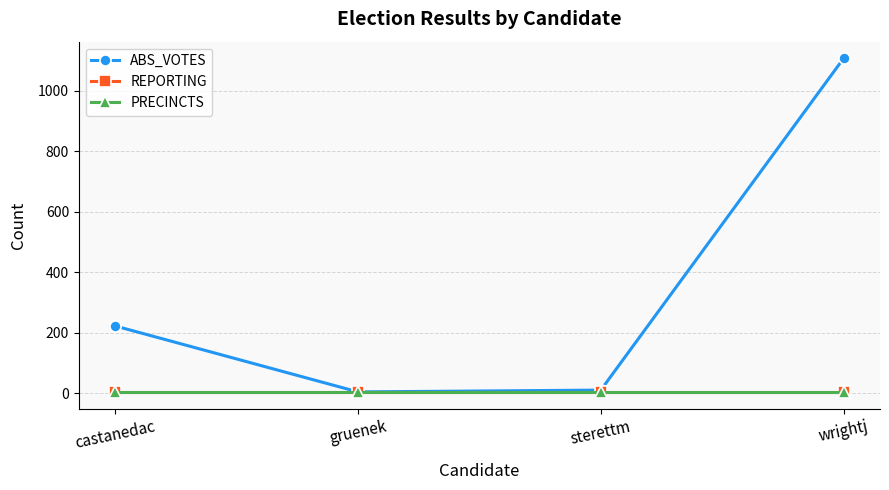

Is this an area chart (filled region under the line)?

No